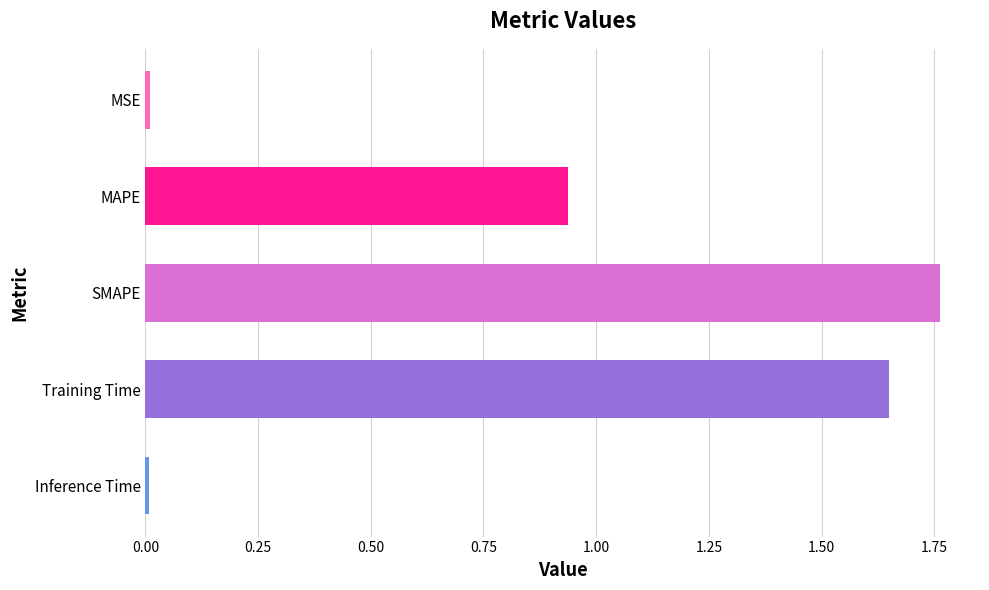

True or false: the data shows 0.0 at MSE.

True